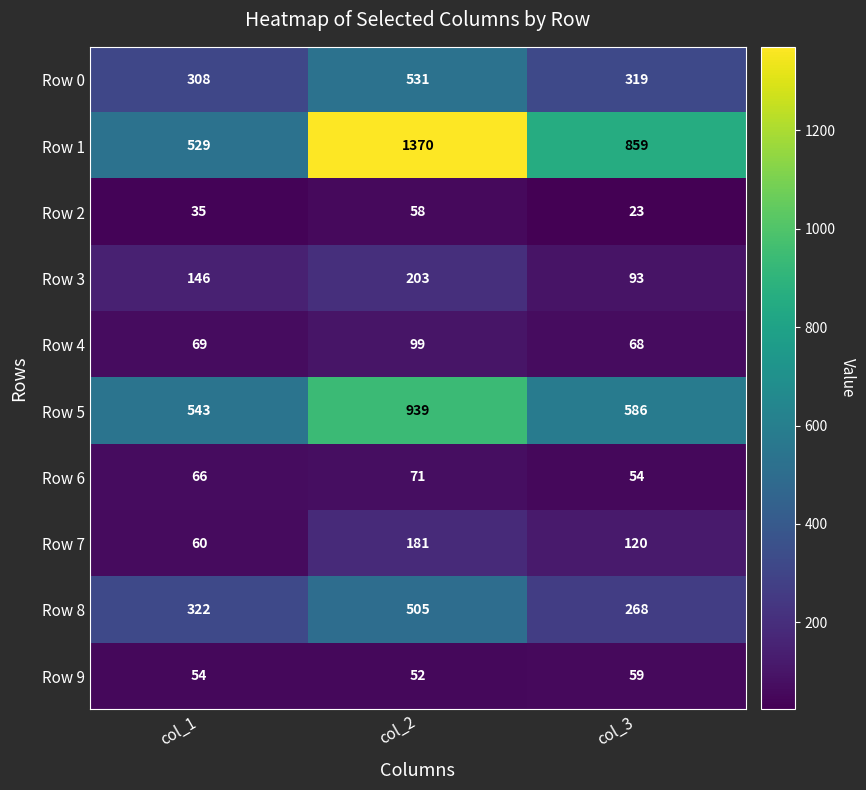

The Row 0 series shows 308 at col_1. True or false?

True